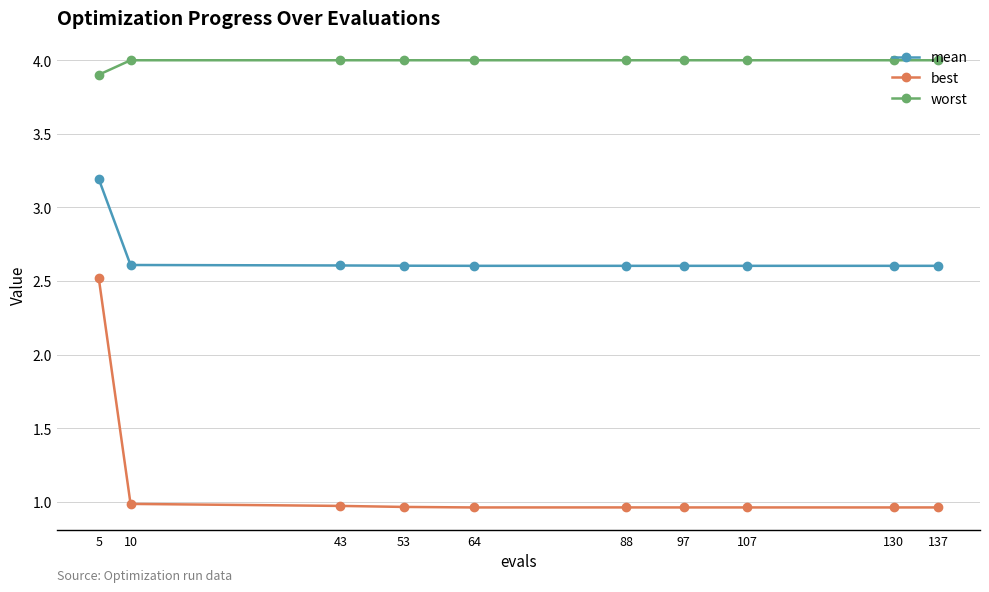

What is the value of the worst point at the 9th from the left?

4.0